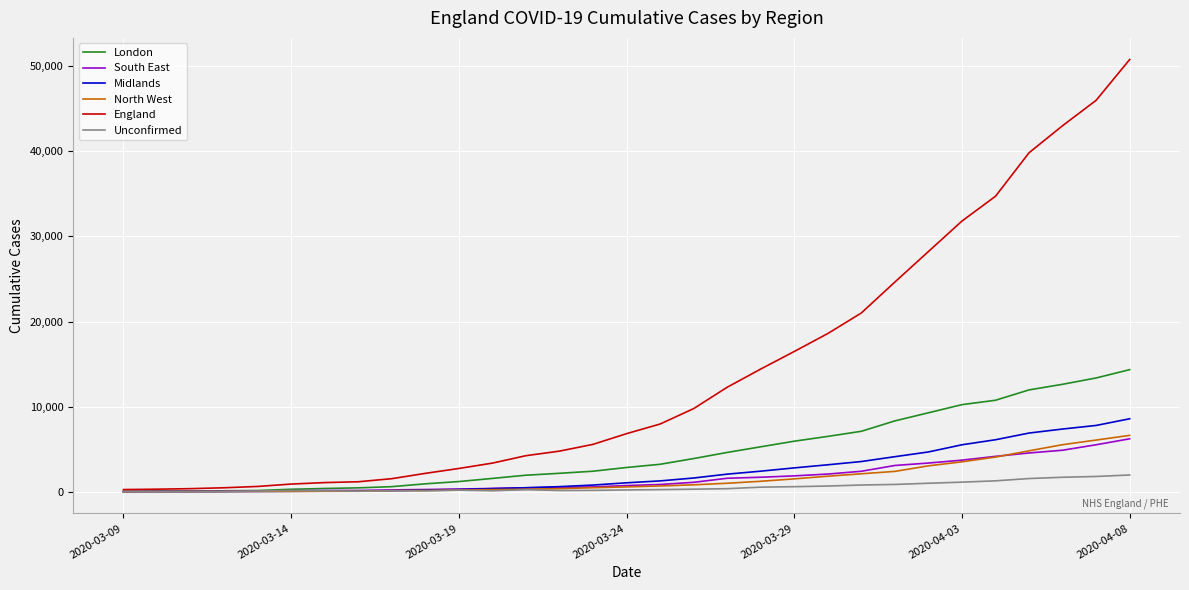

Which series has the largest total across all categories?

England